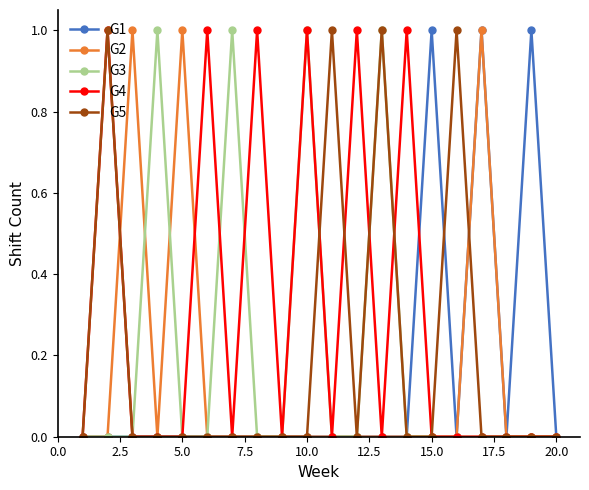

True or false: G3 has more than 0 points higher than both neighbors.

True